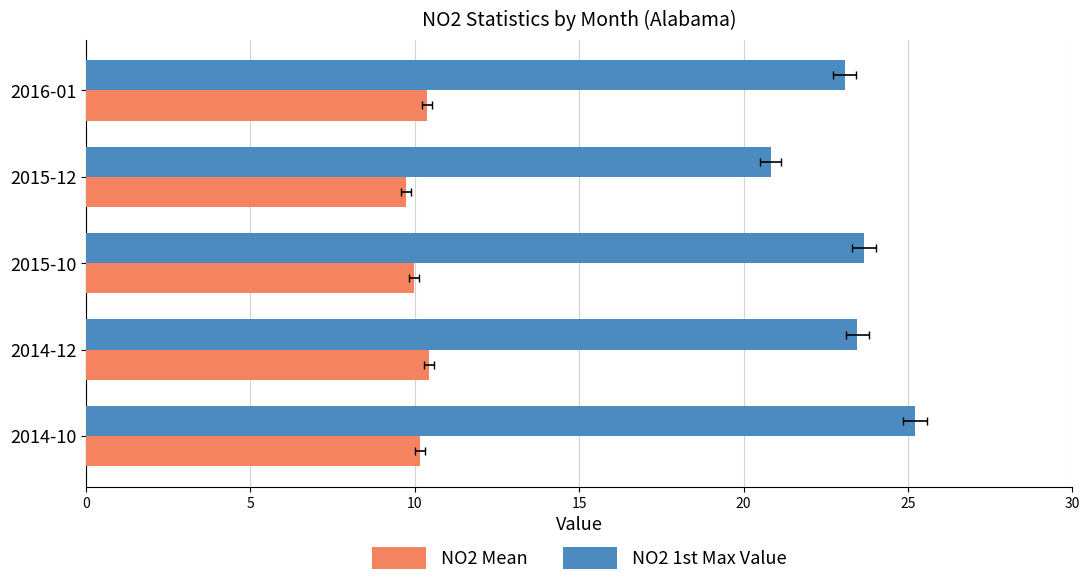

What is the sum of the NO2 1st Max Value values at 2014-10 and 2016-01?

48.3